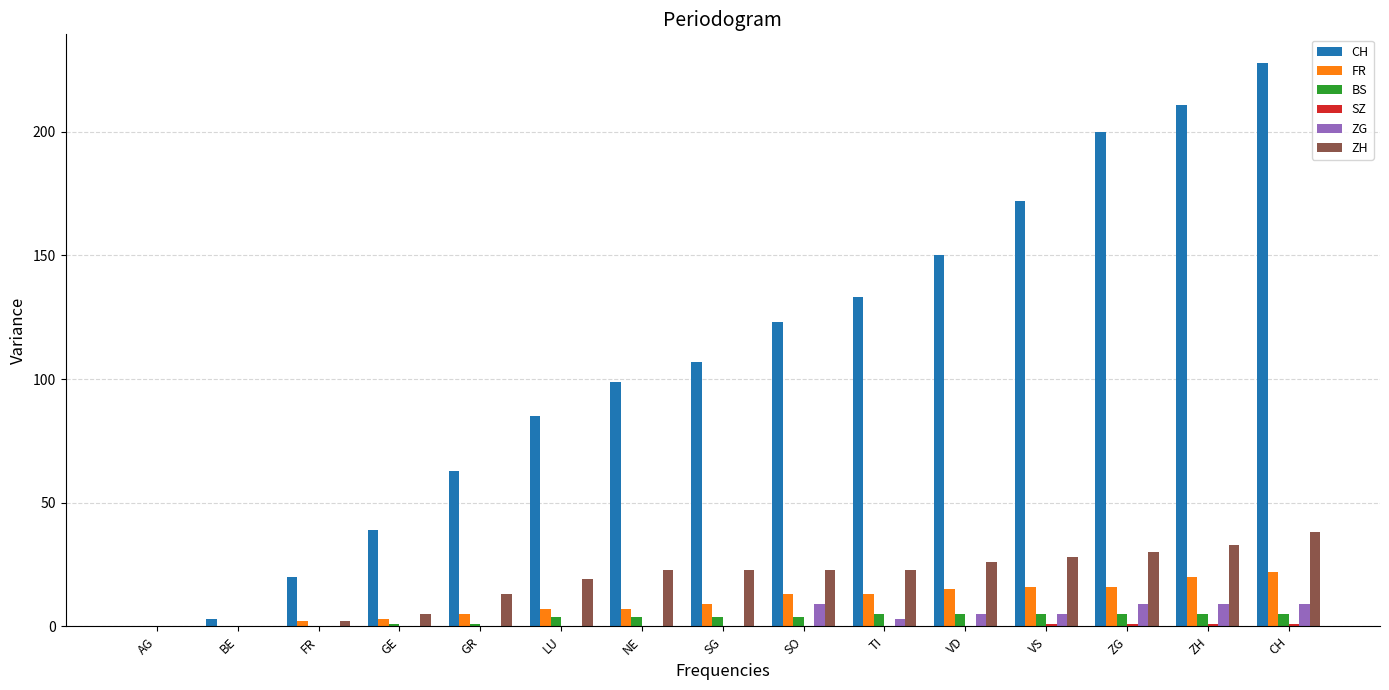

What is the average value of the ZH series?

19